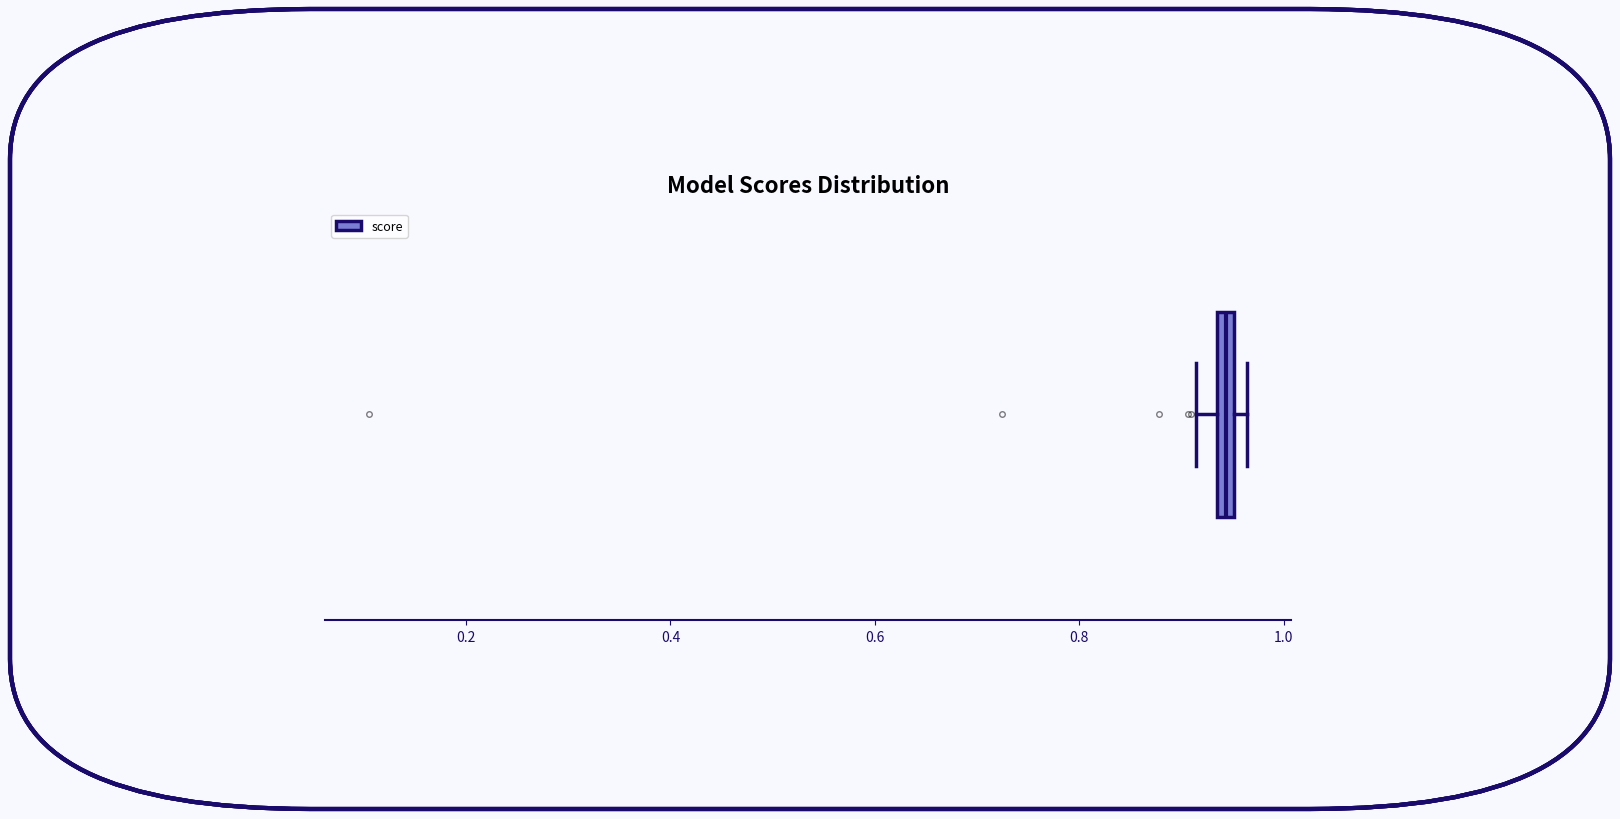

Where does the left whisker of the box end on the x-axis? The values are not printed on the chart, so give them approximately, as read against the axis.

0.92